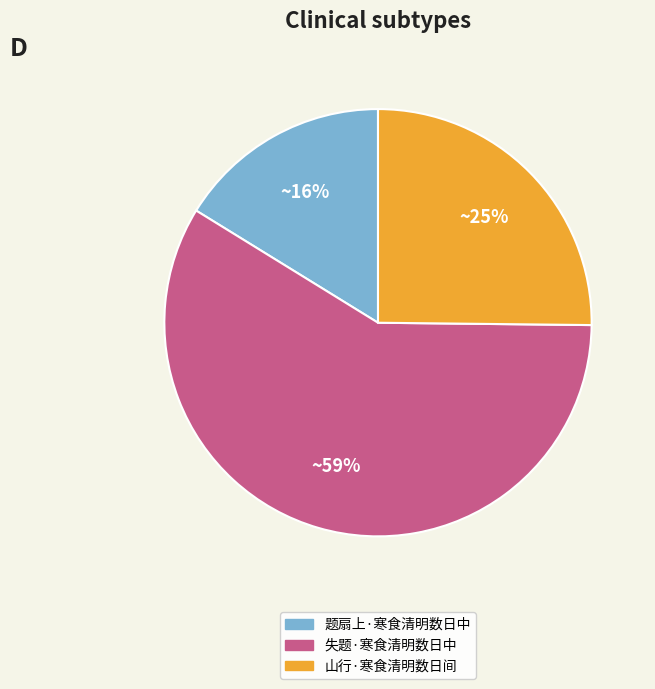

Do 失题·寒食清明数日中 and 山行·寒食清明数日间 together represent more than half of the pie?

Yes